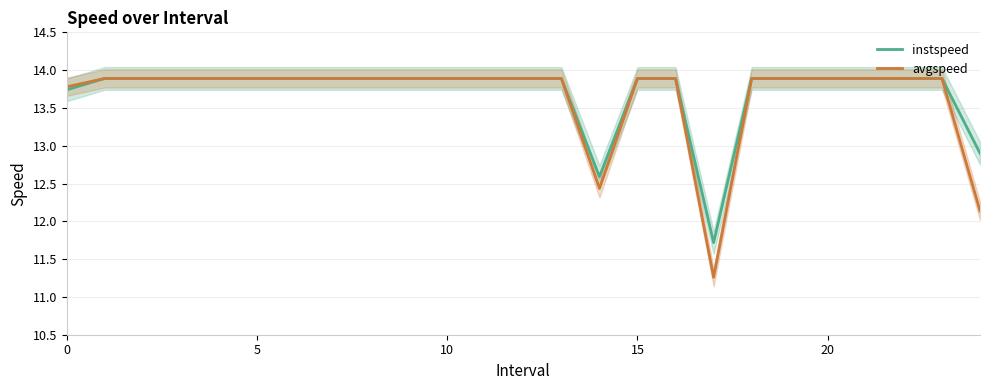

At which label does instspeed reach its peak?

5